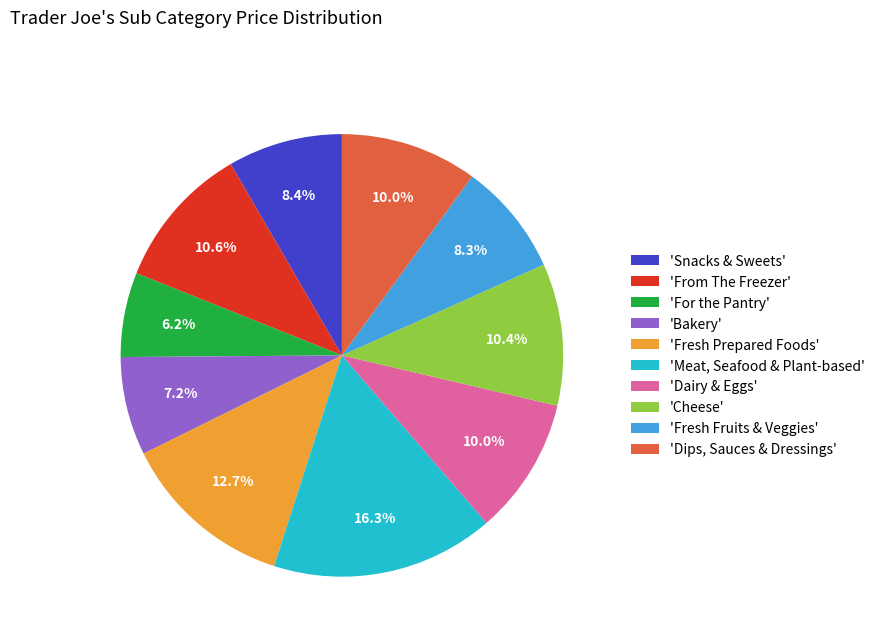

How much of the chart is everything except 'From The Freezer'?

89.4%